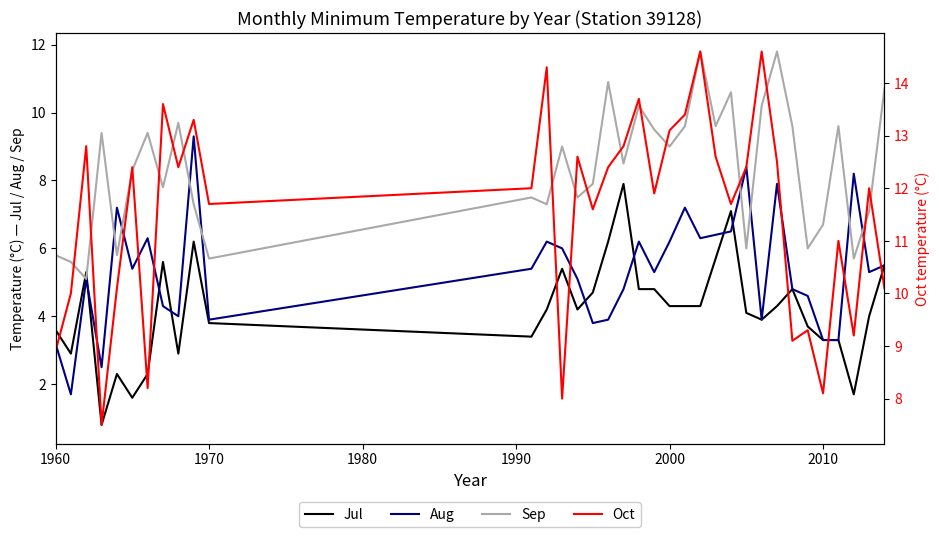

What is the maximum value for Aug?

9.3